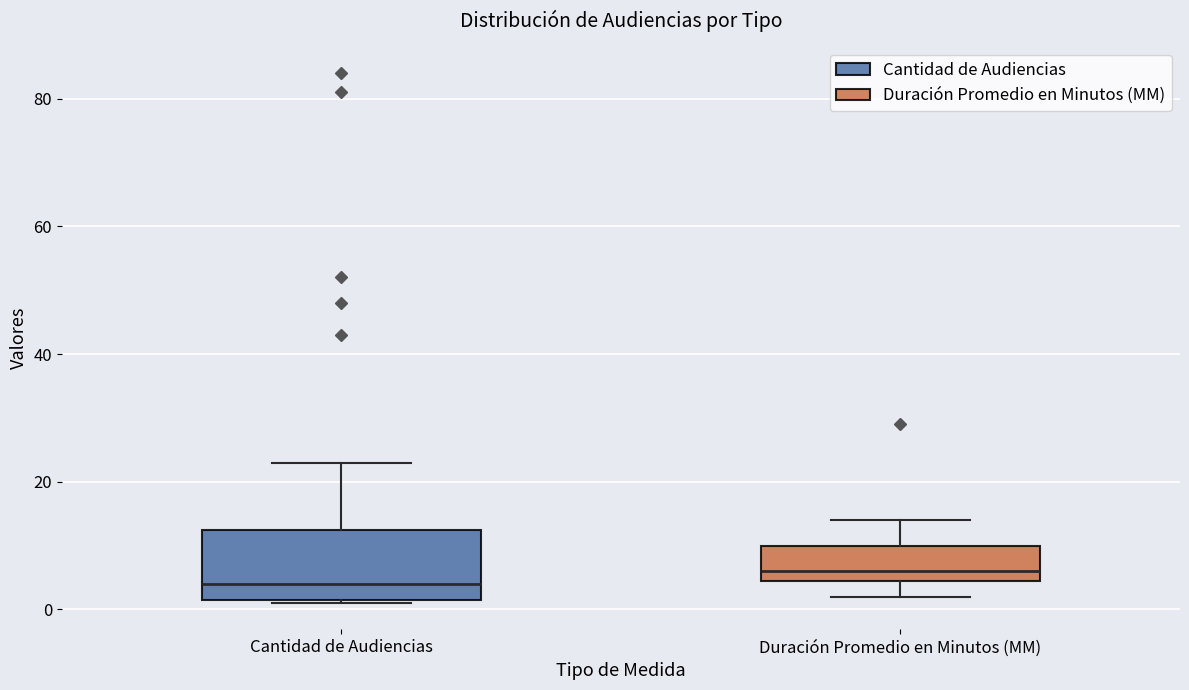

Which box has the lowest median line?

Cantidad de Audiencias